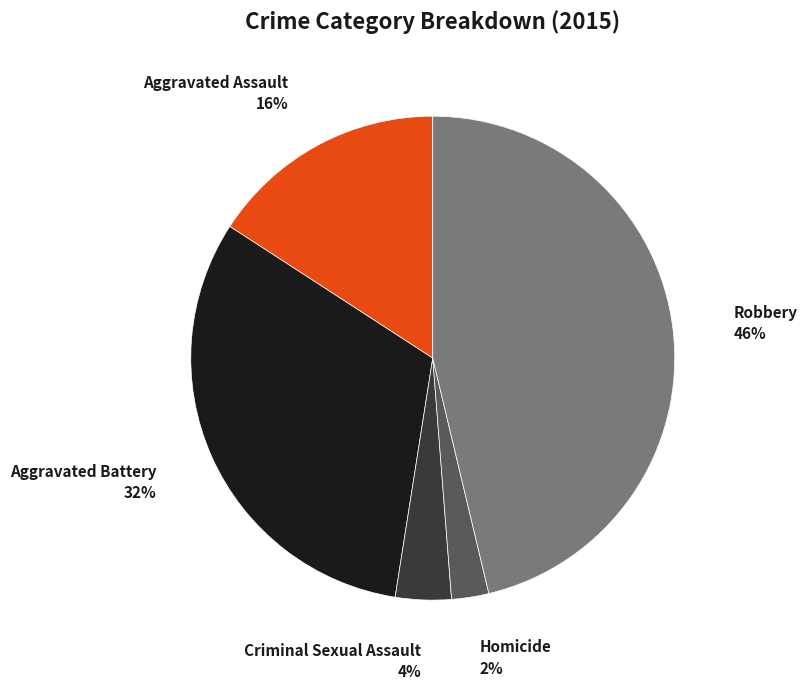

Is there a majority slice in this chart?

No